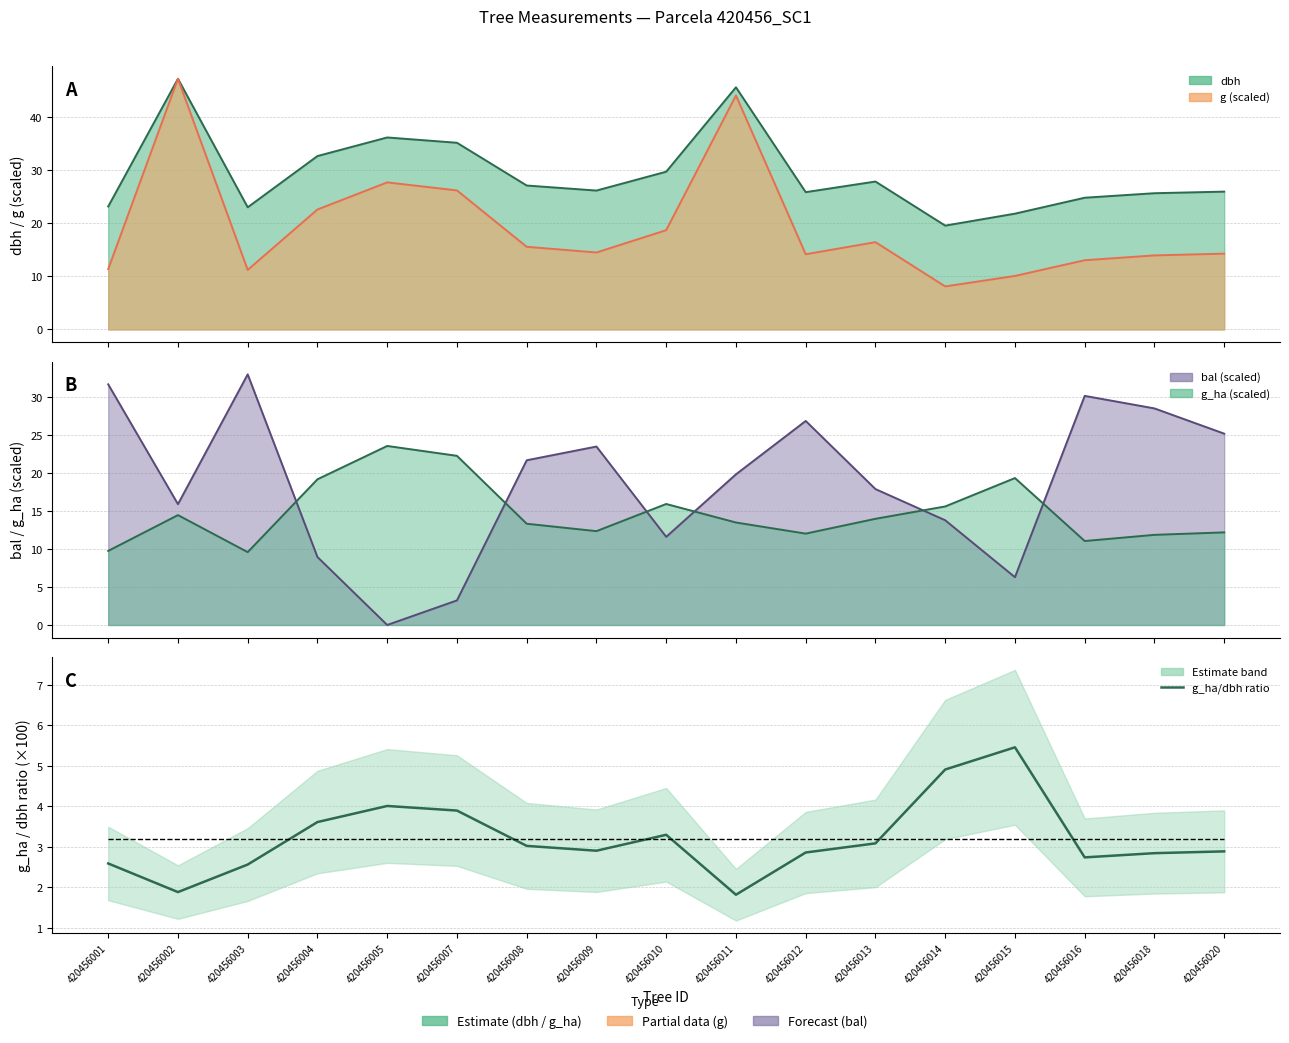

How many categories are shown in the chart?

17